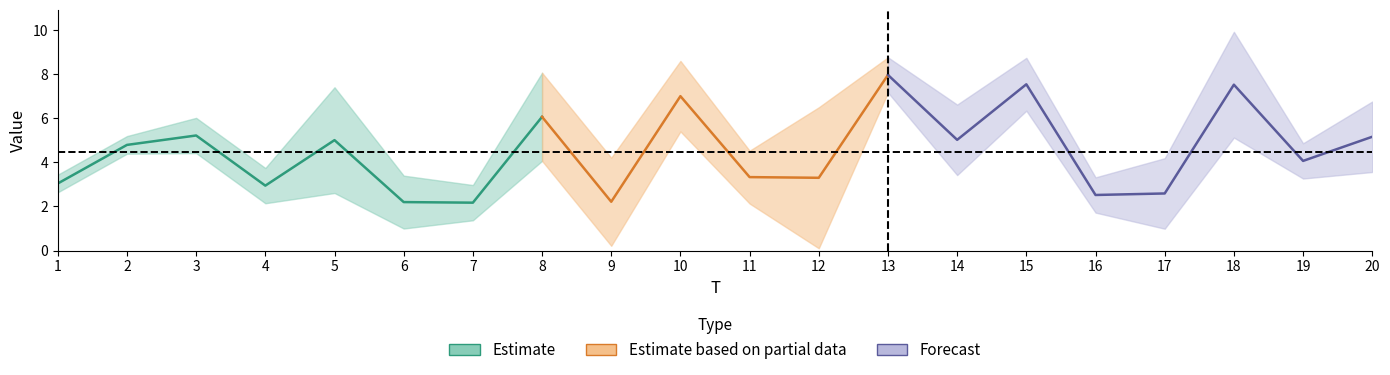

What is the difference between the maximum and minimum values in the x1 series?

5.8